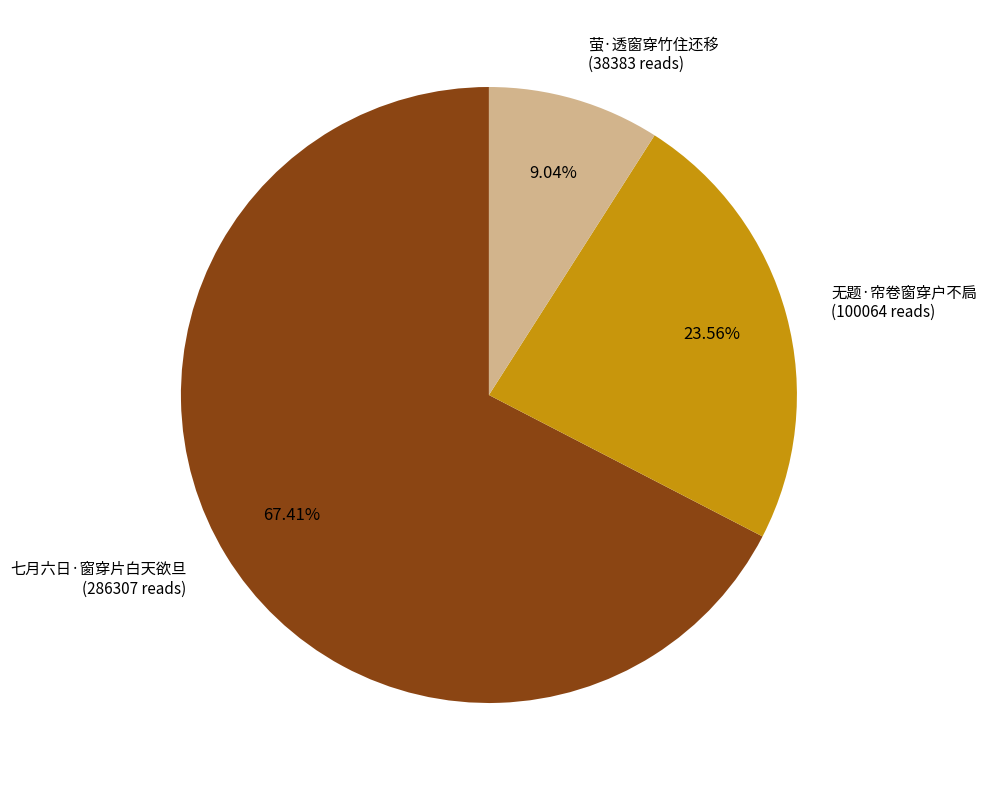

Is there a majority slice in this chart?

Yes